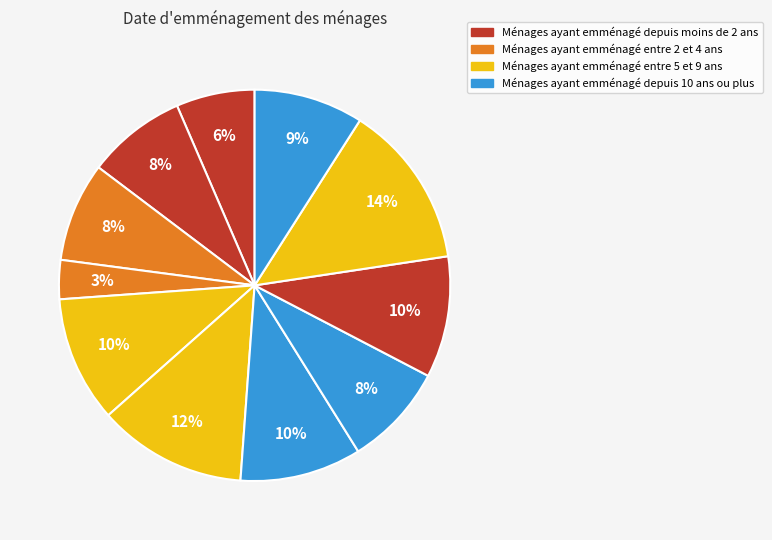

How many slices are in this pie chart?

11